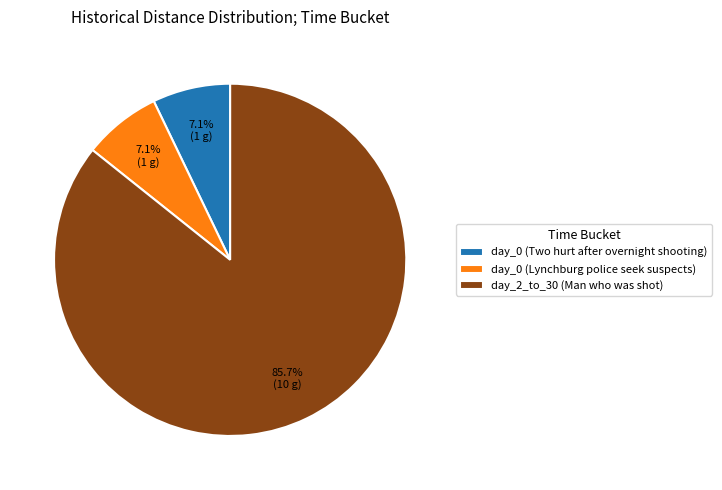

Is the sum of day_0 (Two hurt after overnight shooting) and day_0 (Lynchburg police seek suspects) greater than half?

No